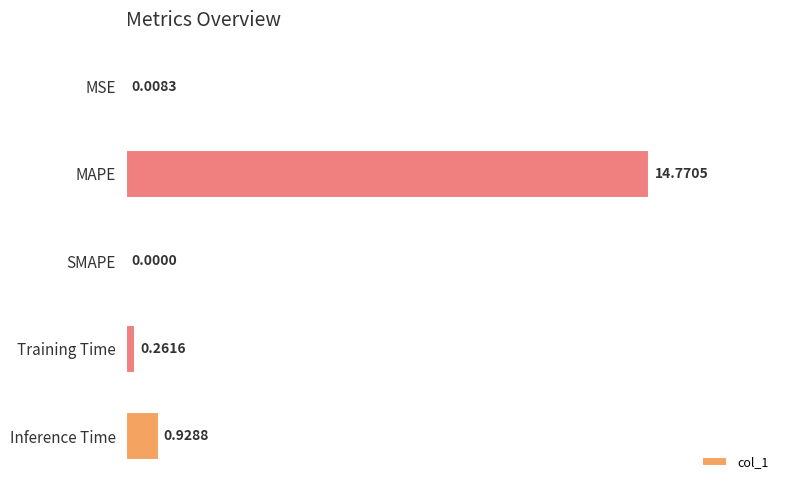

Between MAPE and SMAPE, which is larger?

MAPE